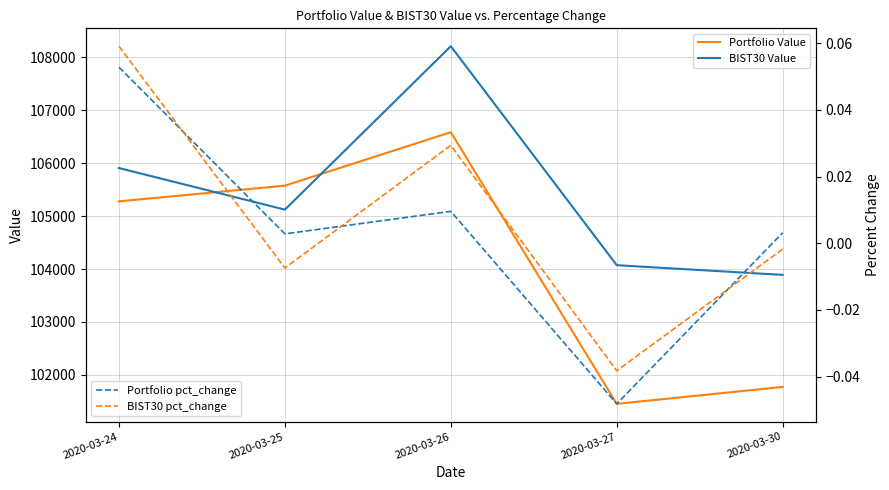

Which category has the highest value in the BIST30 Value series?

2020-03-26